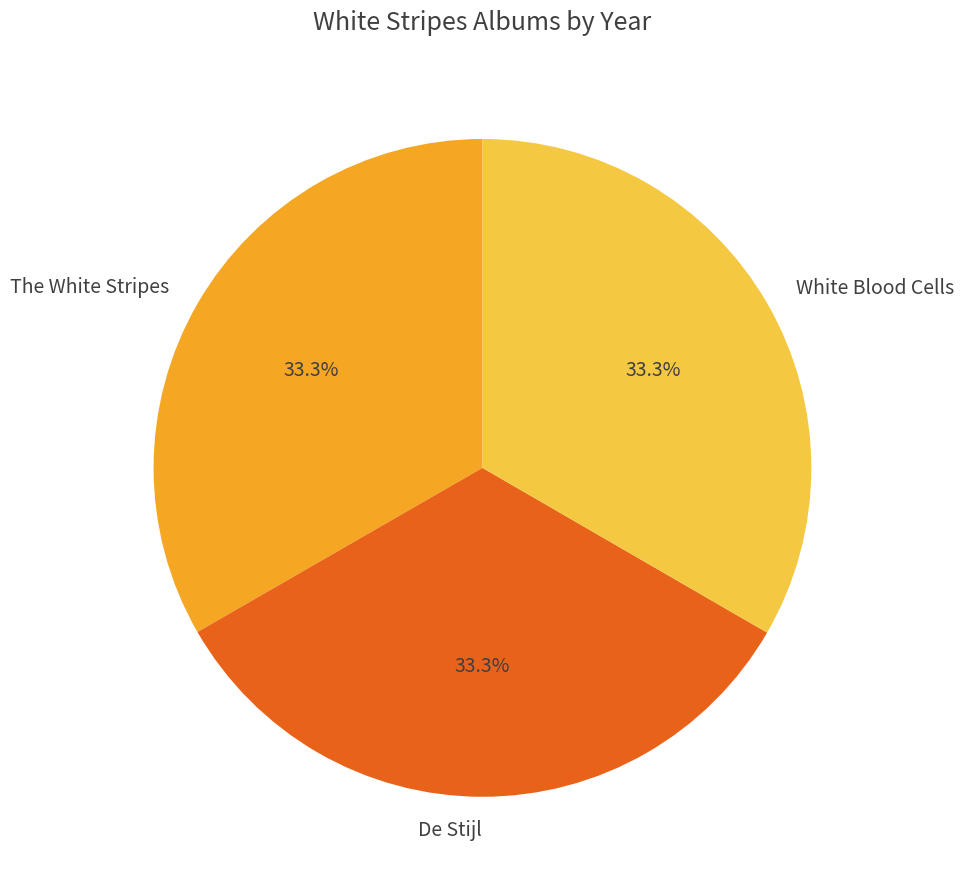

To the nearest percent, what is the combined percentage of White Blood Cells and De Stijl?

67%